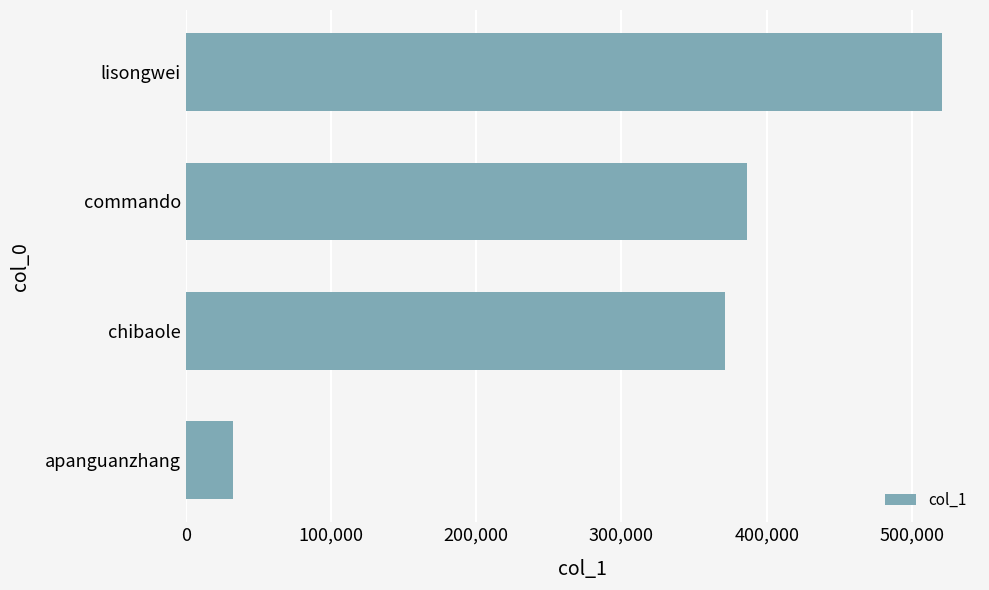

How many categories are shown in the chart?

4